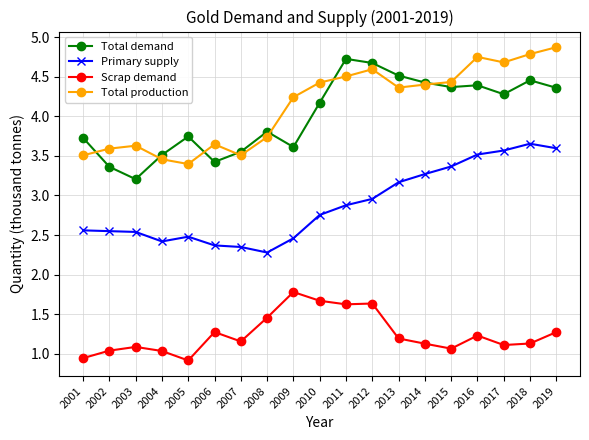

True or false: Primary supply has a value of 2.5 at 2009.

True